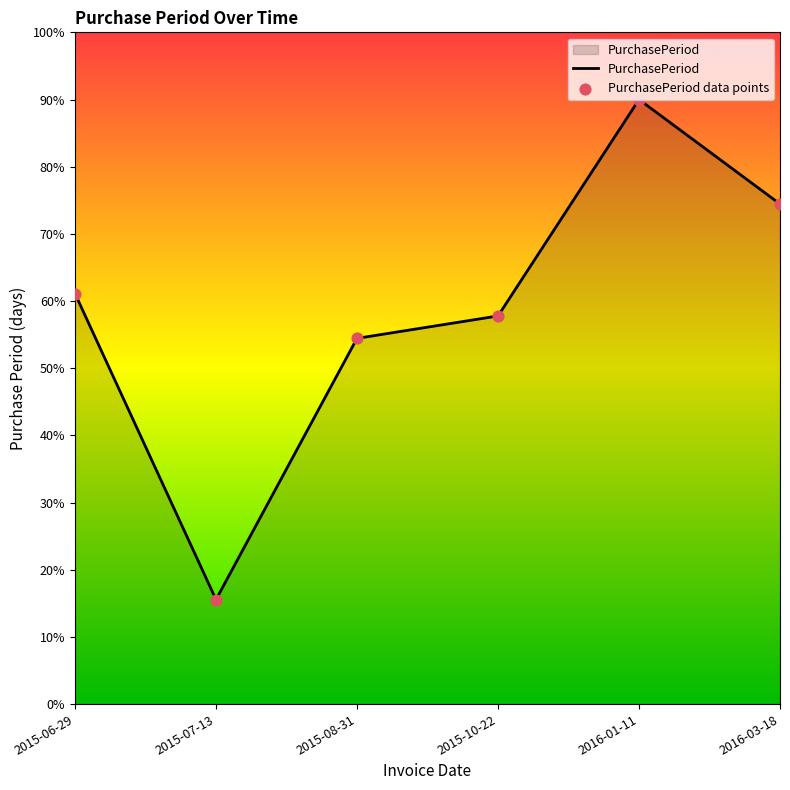

What is the change in value from 2015-08-31 to 2015-10-22?

+3.3